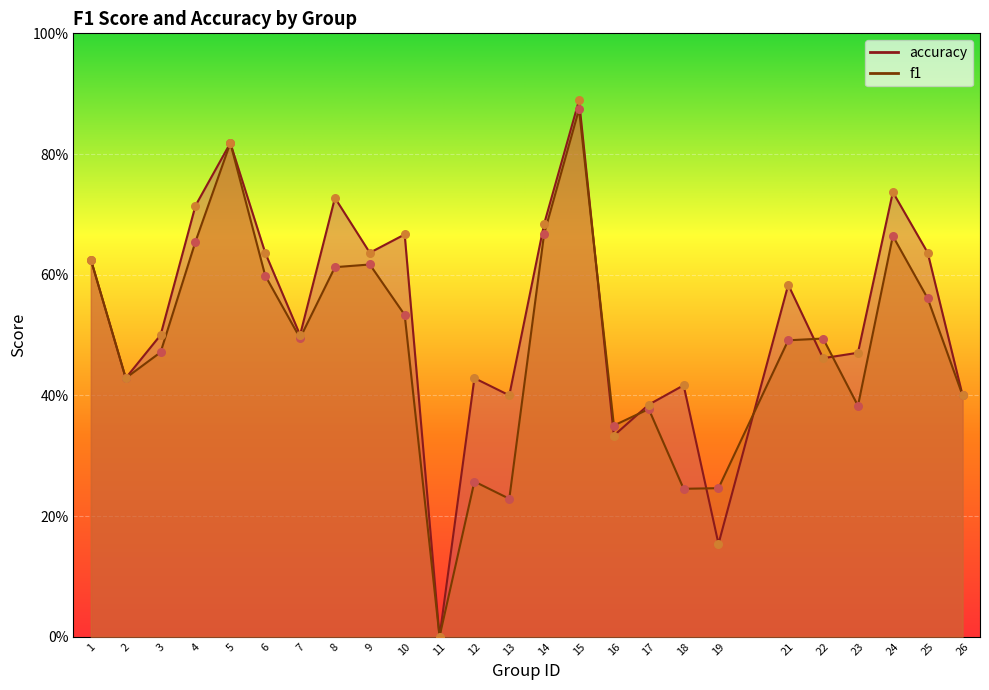

At which category is the sum across all series the highest?

15